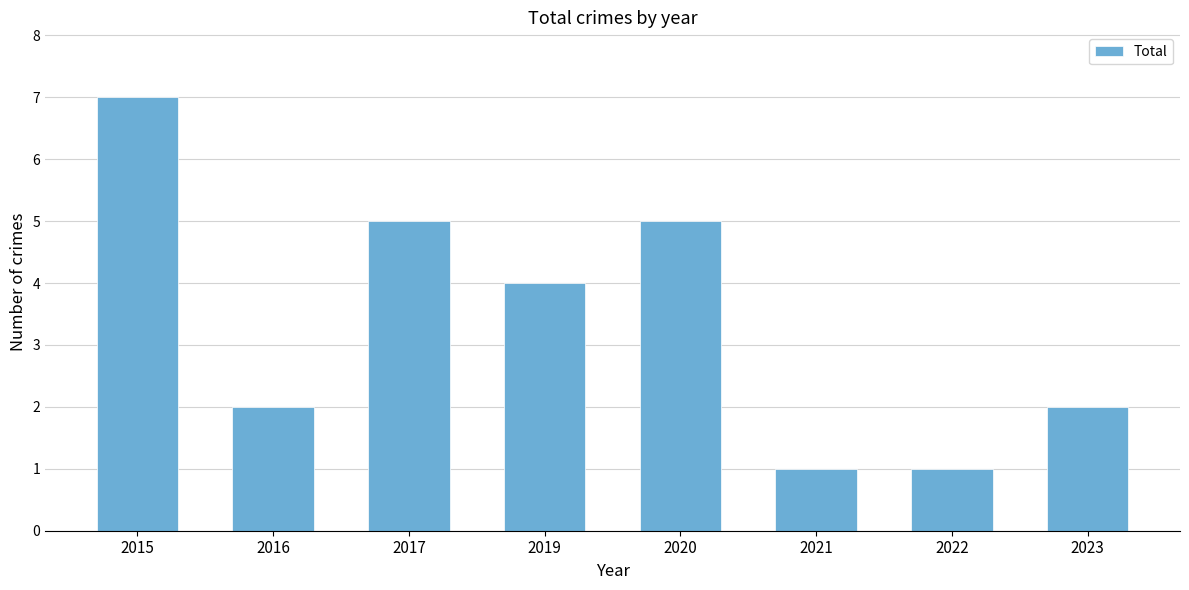

Approximately how many times larger is the value at 2019 compared to 2020?

0.8